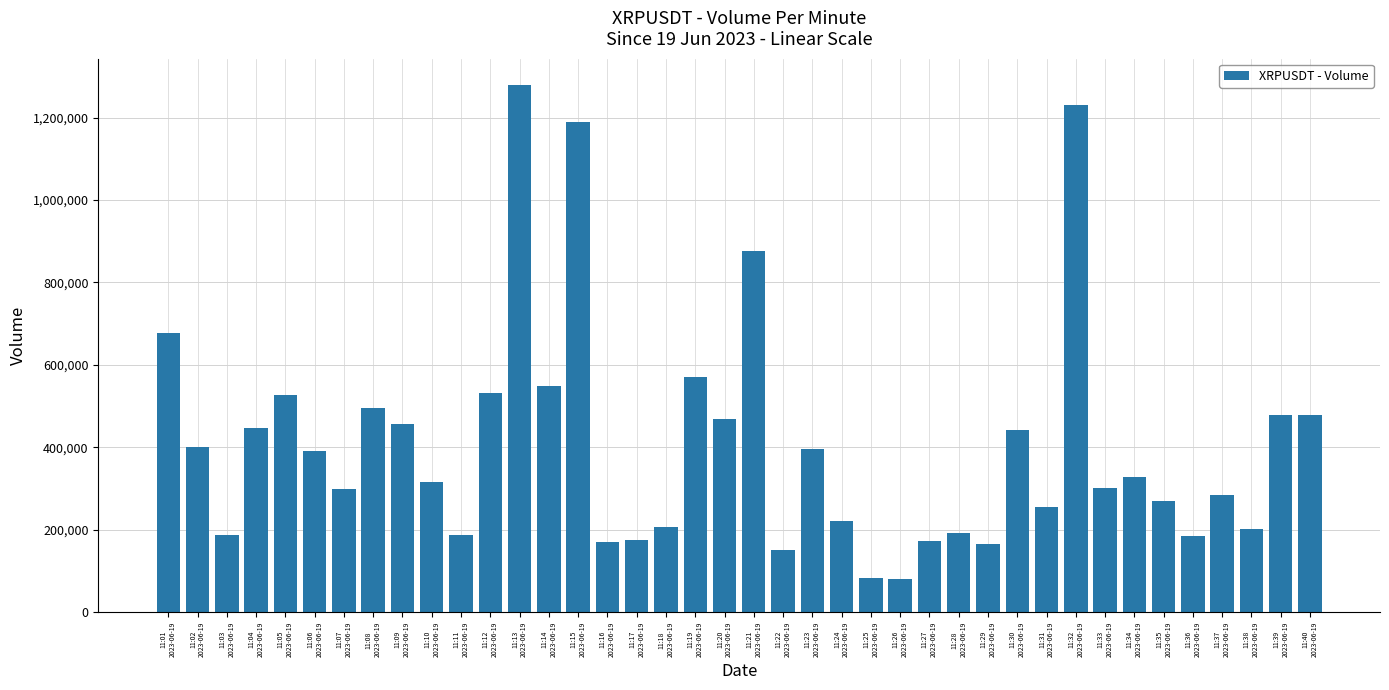

What is the smallest value displayed?

81254.1